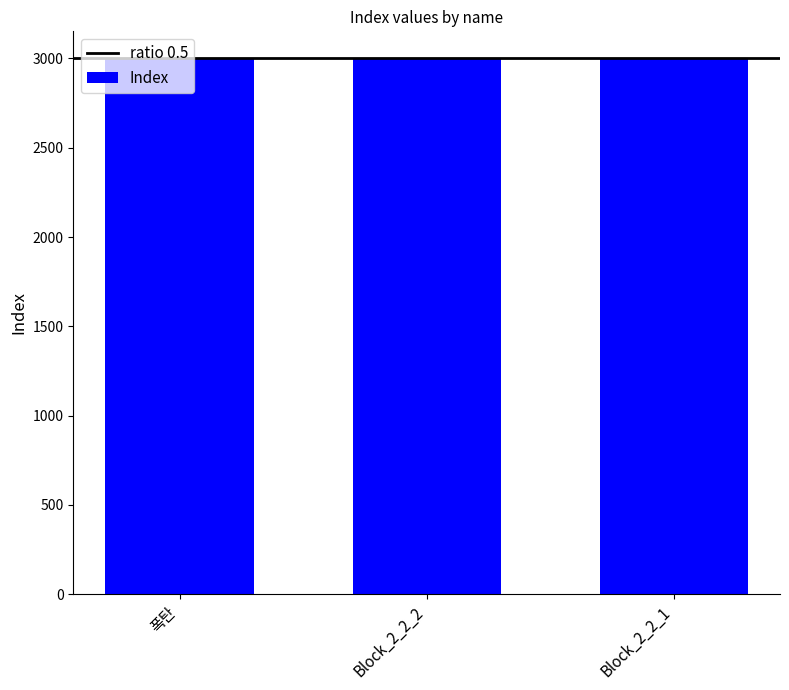

Are the bars horizontal?

No